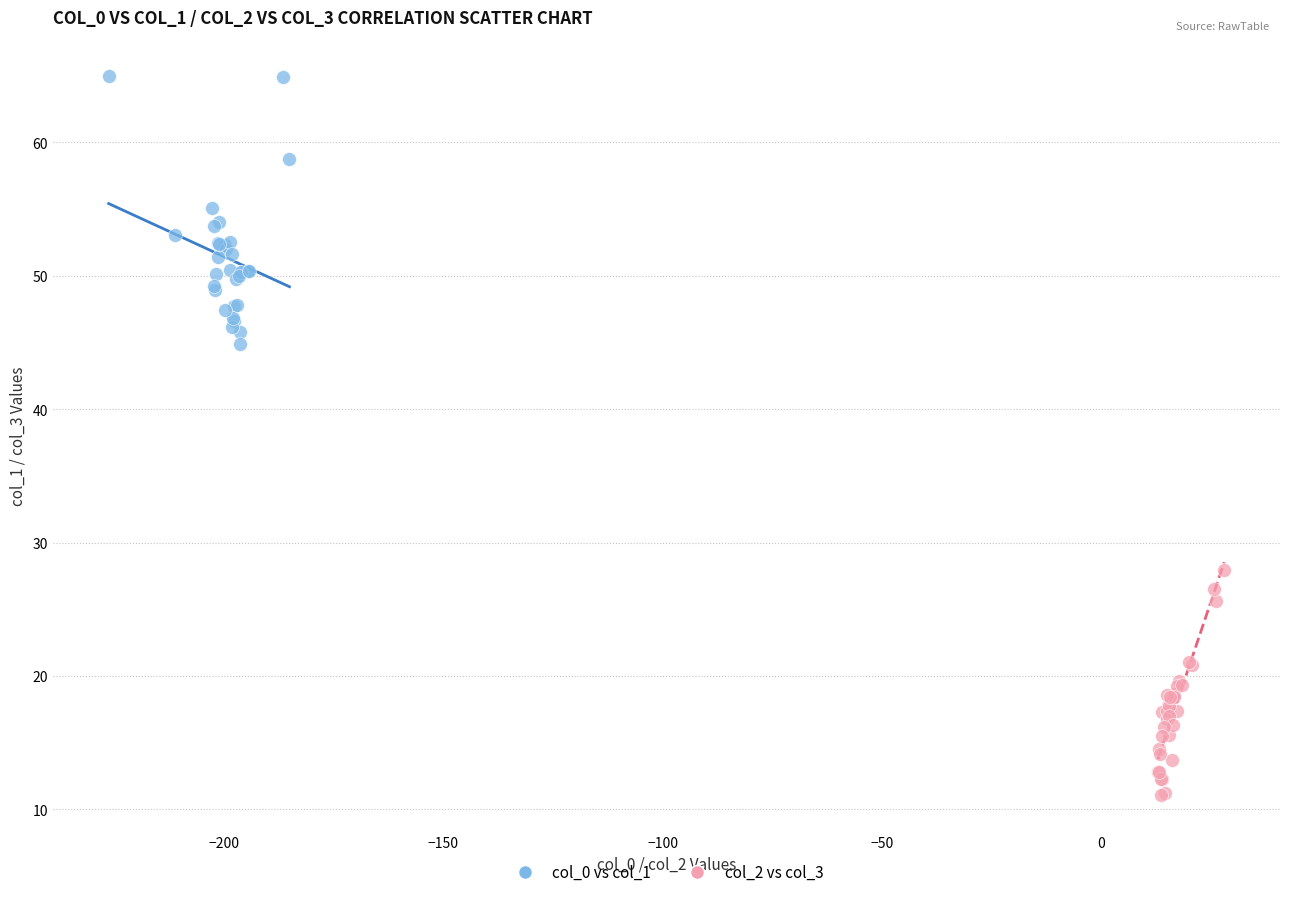

Which series contains the highest Y value?

col_0 vs col_1